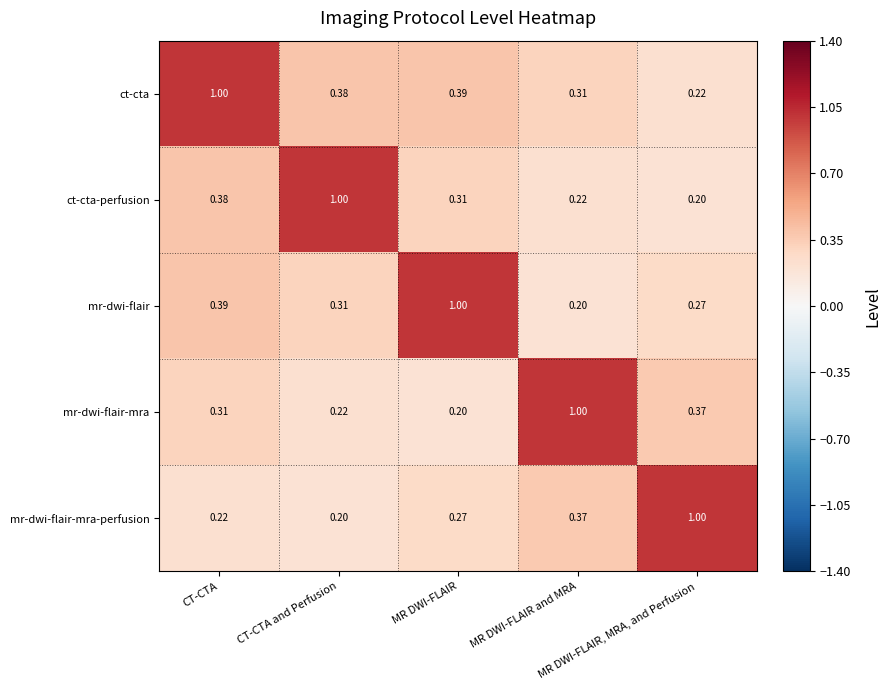

Which series has the largest total across all categories?

ct-cta